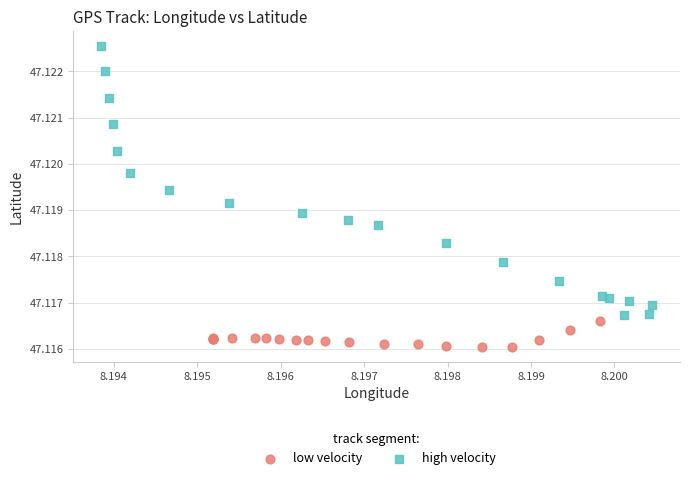

Which series contains the lowest Y value?

low velocity